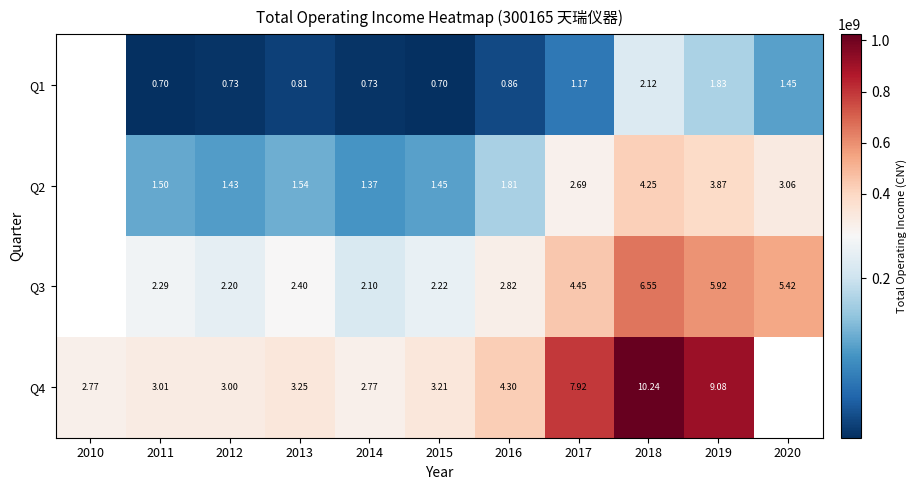

Is the value of Q1 at 2017 greater than the value of Q2 at 2018?

No